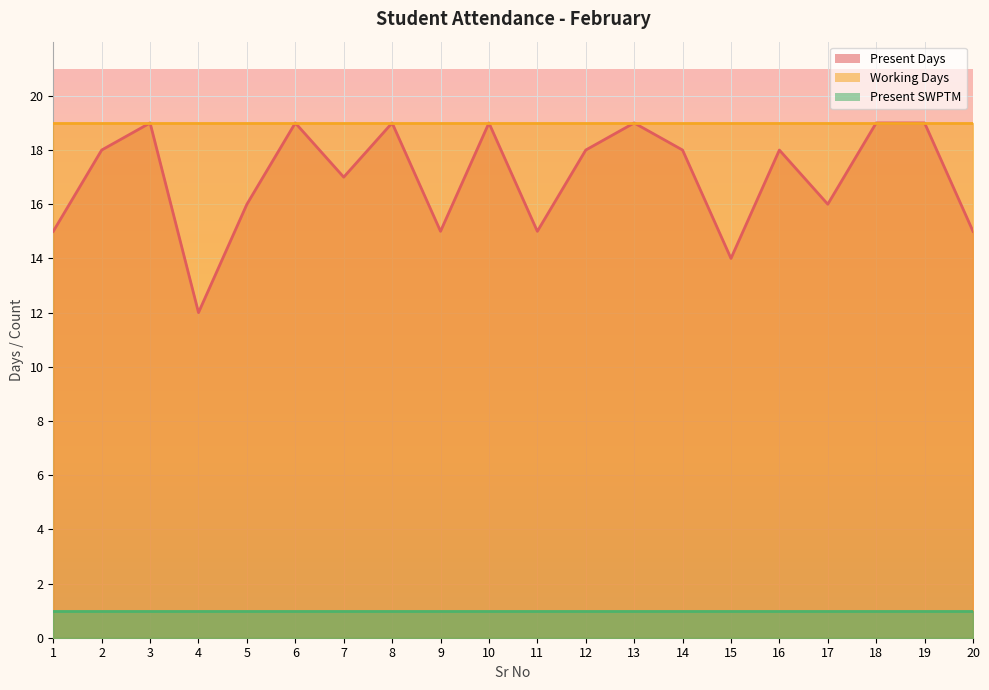

Rank the categories by Present Days value from lowest to highest.

4, 15, 1, 9, 11, 20, 5, 17, 7, 2, 12, 14, 16, 3, 6, 8, 10, 13, 18, 19